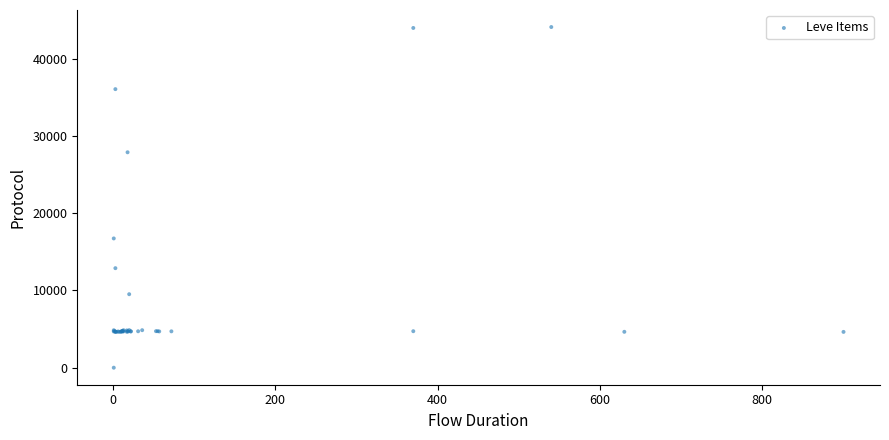

What Y value in the scatter plot is closest to 22050?

16734